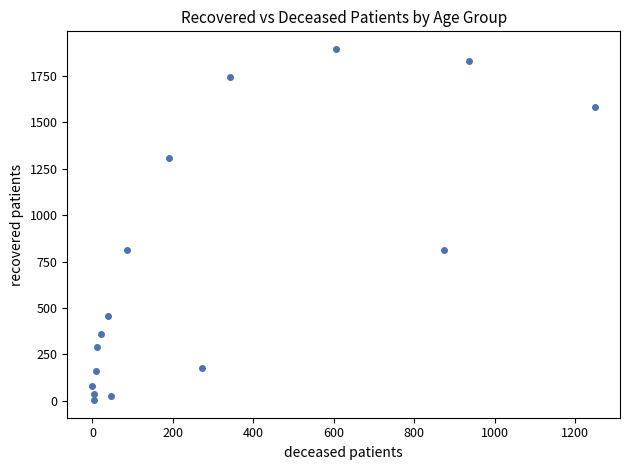

What is the range of Y values (max minus min)?

1891